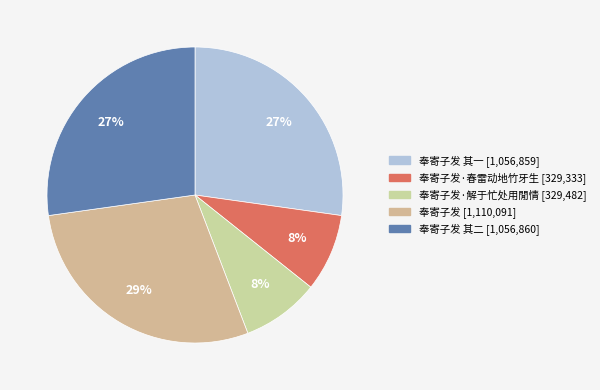

Count the number of slices in the pie.

5